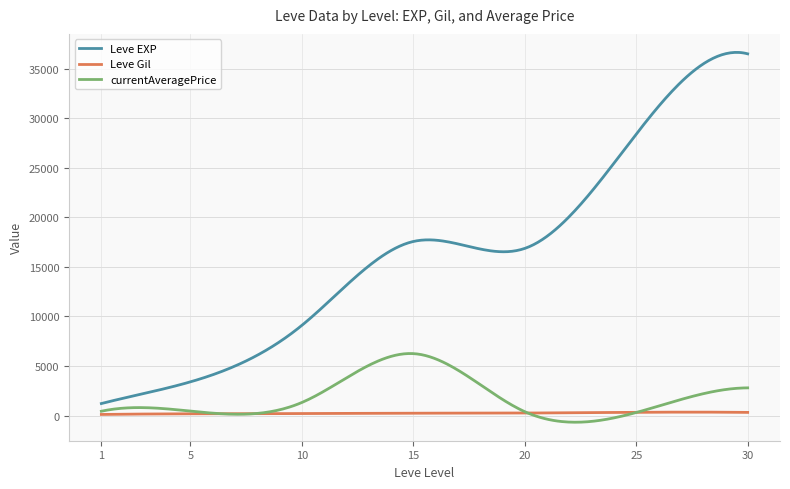

Rank the series by their maximum value, from lowest to highest.

Leve Gil, currentAveragePrice, Leve EXP